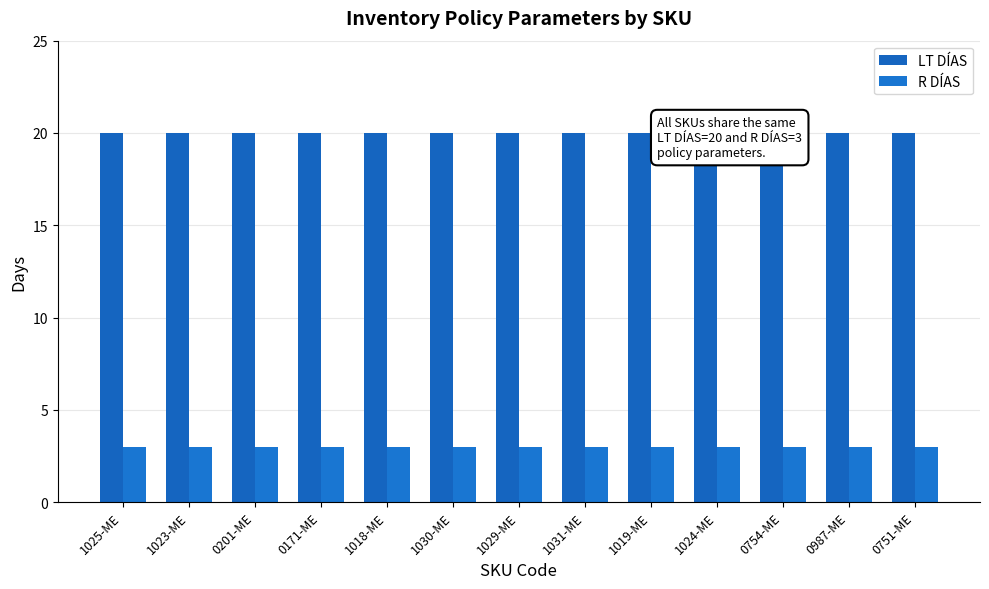

What is the difference between the highest and lowest values at 0171-ME?

17